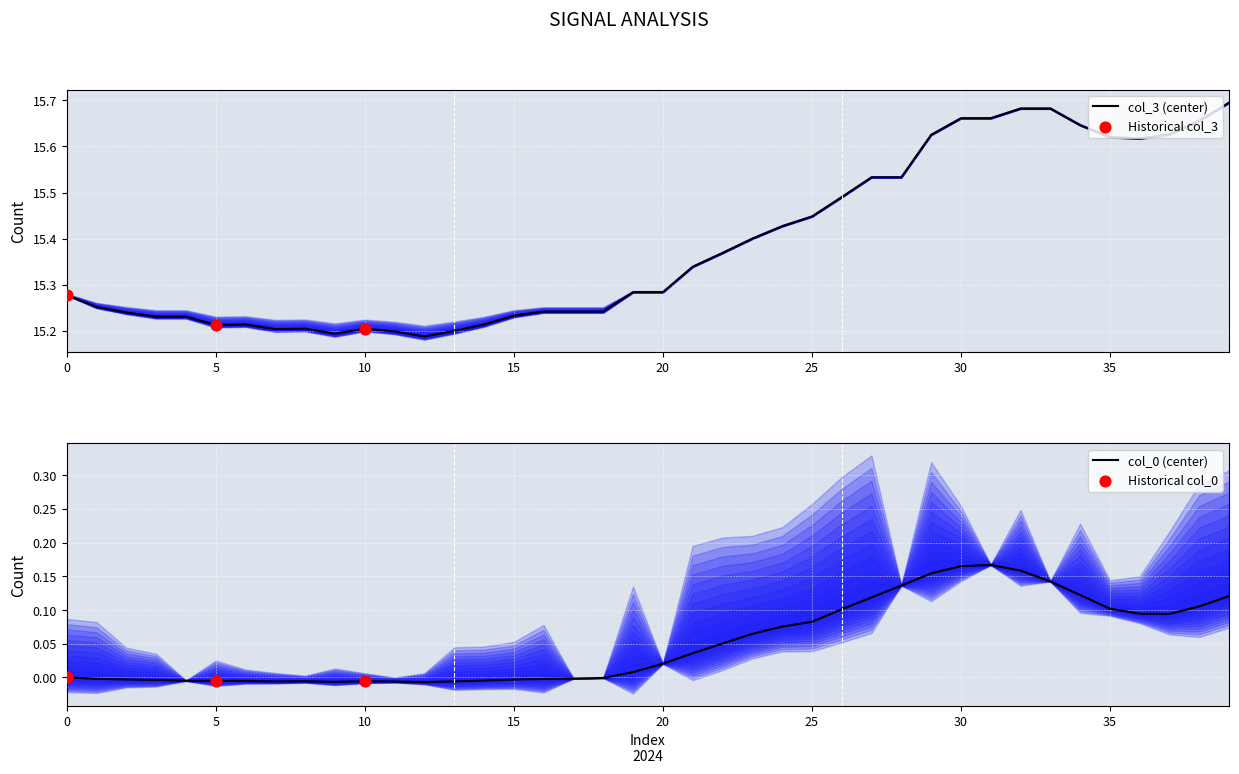

The col_3 (center) series shows 27.6 at 35. True or false?

False